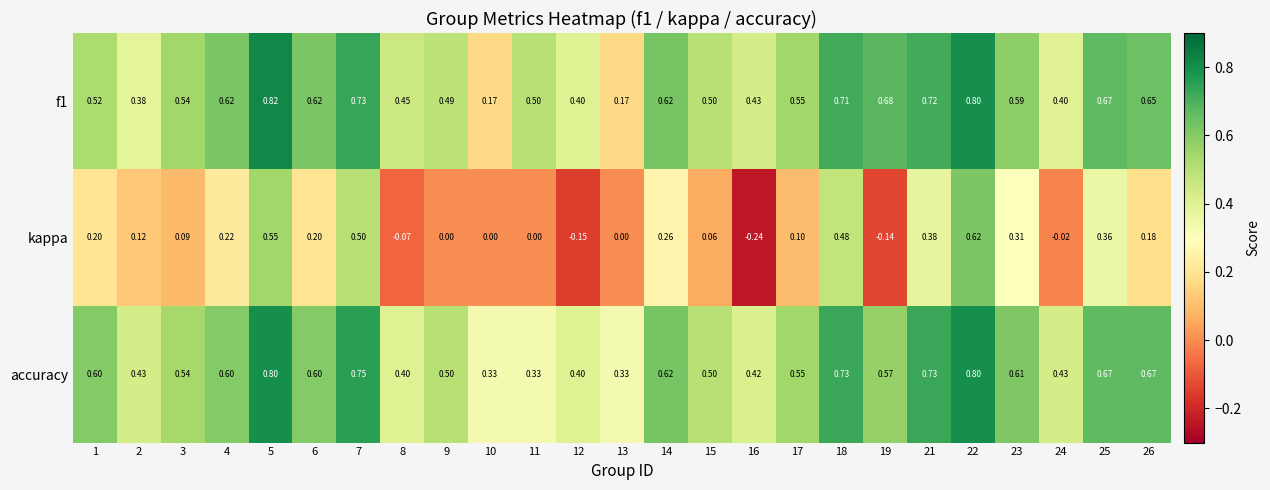

Which series has the largest range (max minus min)?

kappa